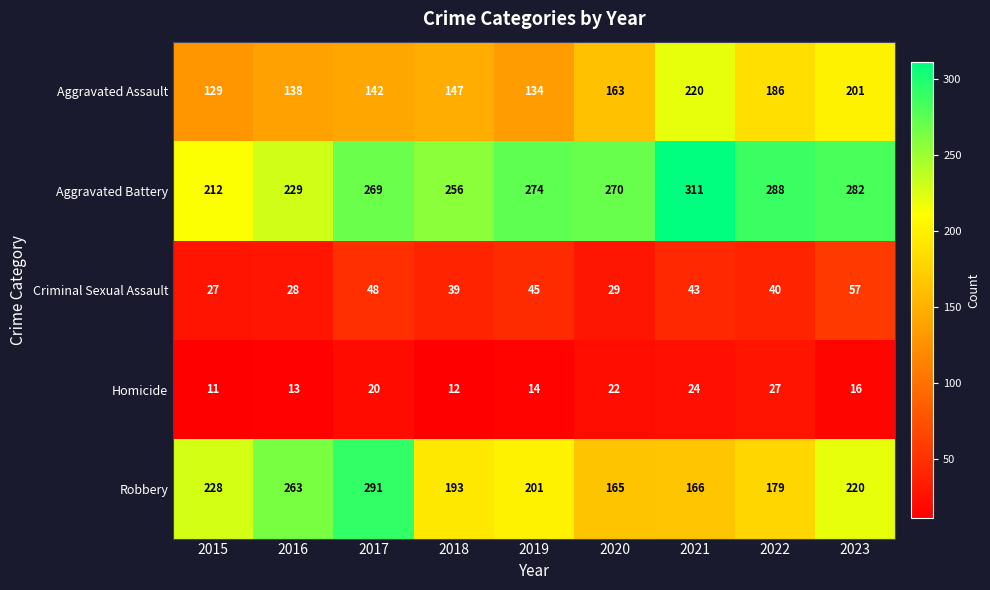

Which series has the widest spread of values?

Robbery